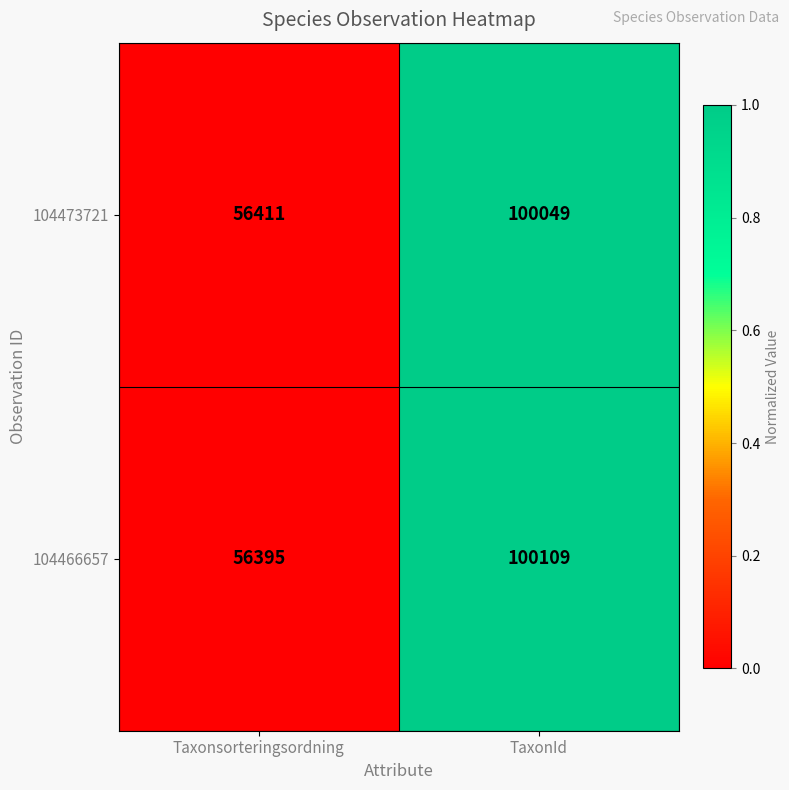

At which category does the chart reach its peak across all series?

TaxonId